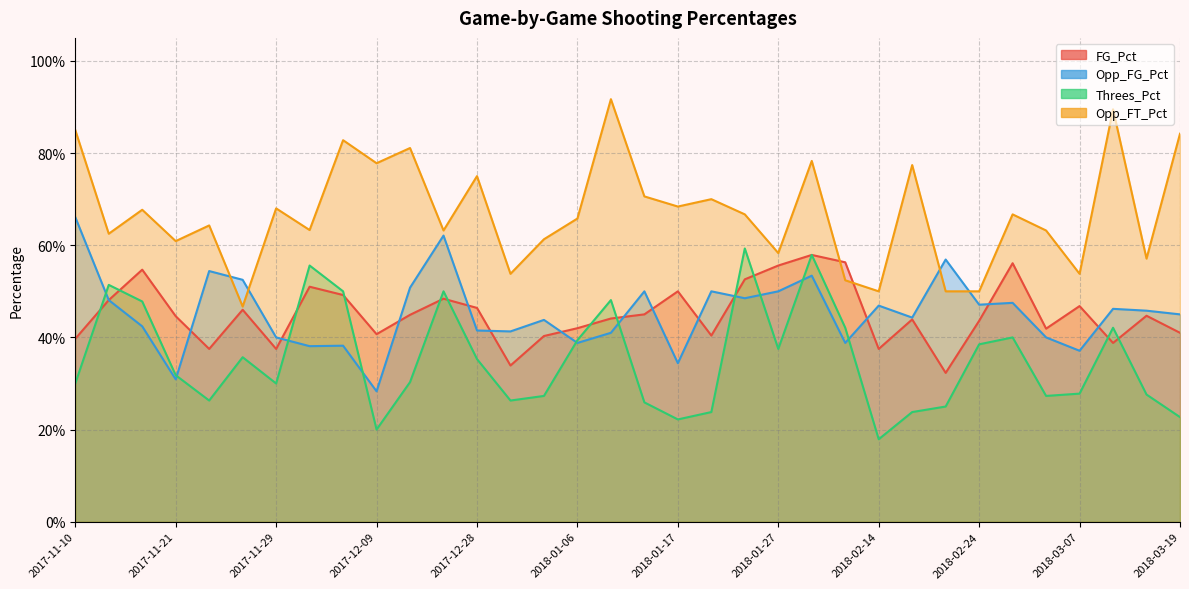

Which series ends up on top after the final intersection of Opp_FG_Pct and Opp_FT_Pct?

Opp_FT_Pct